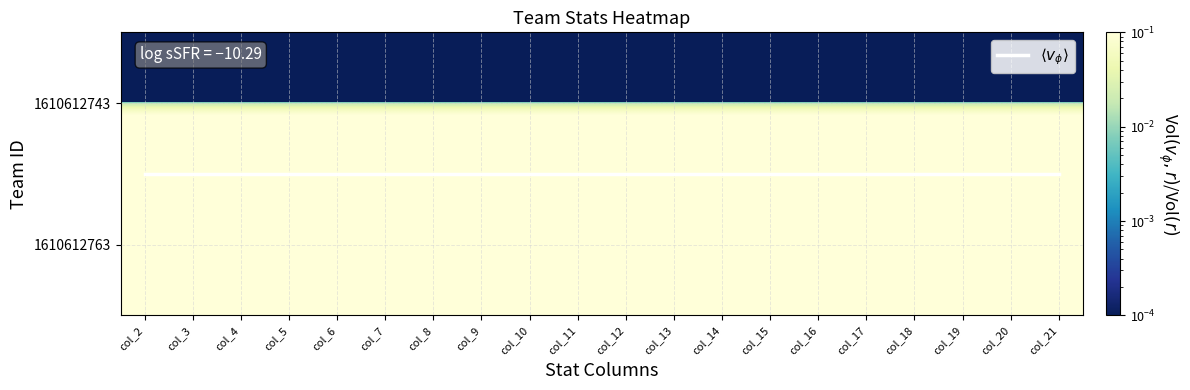

Which series has the widest spread of values?

$\langle v_\phi \rangle$